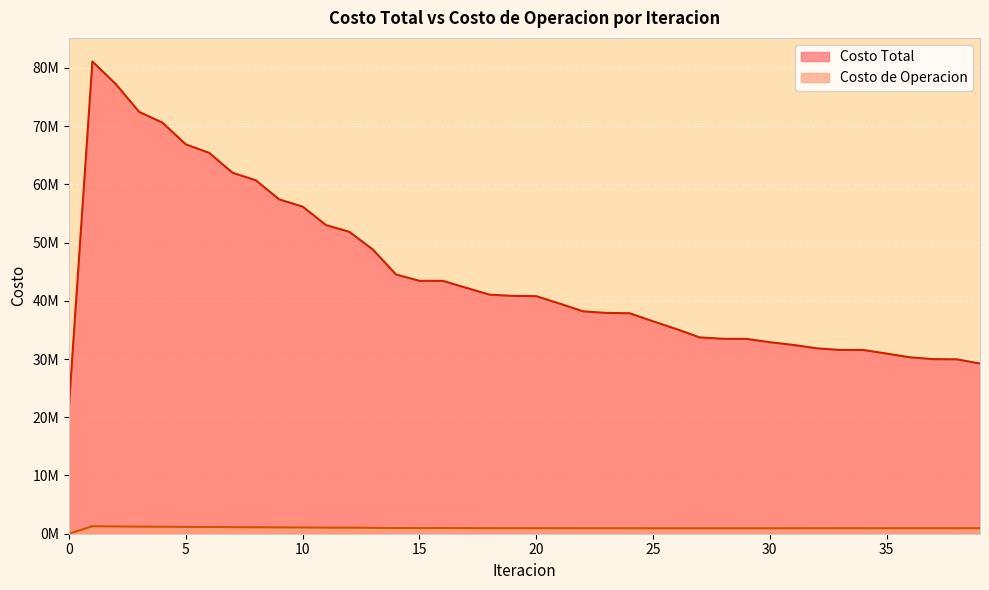

Between 32 and 7, which is larger?

7